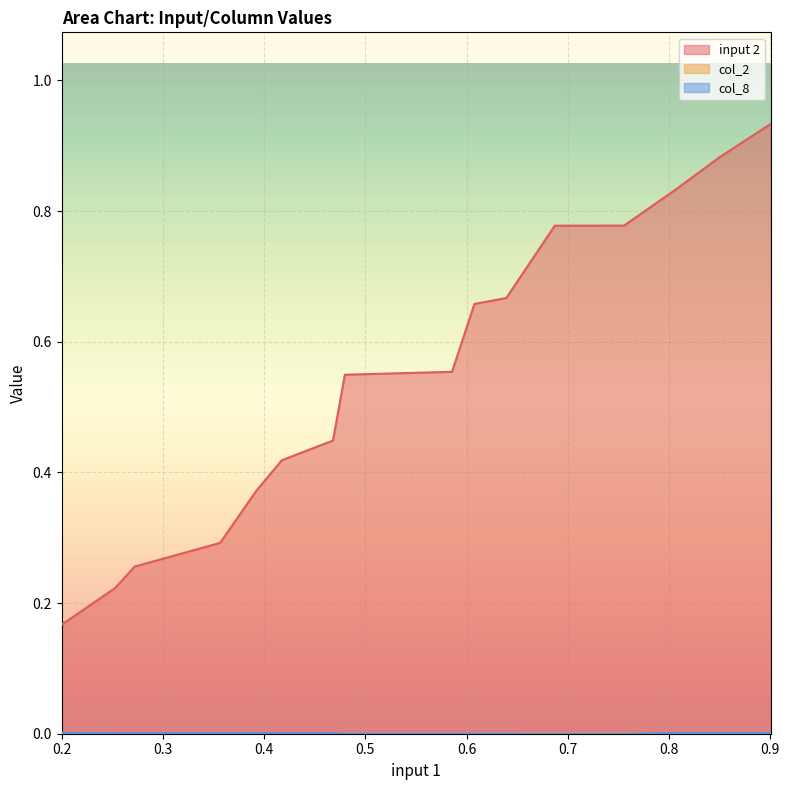

Which series has the largest total across all categories?

input 2